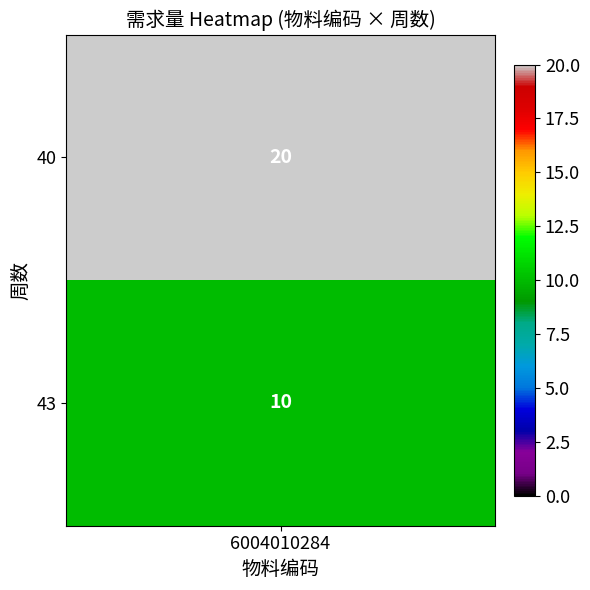

What is the difference between the maximum and minimum values?

10